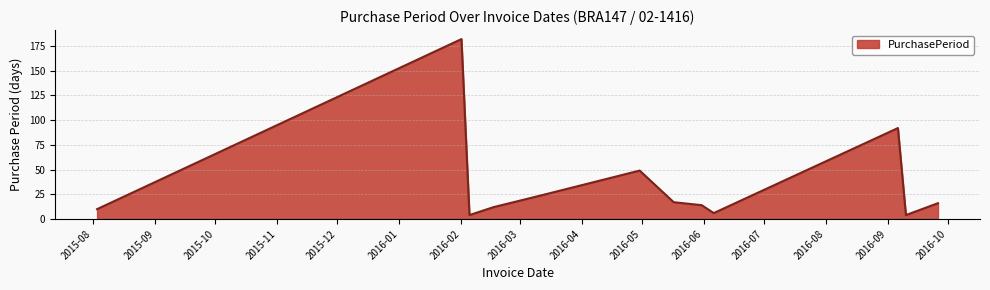

What is the minimum value shown in the chart?

4